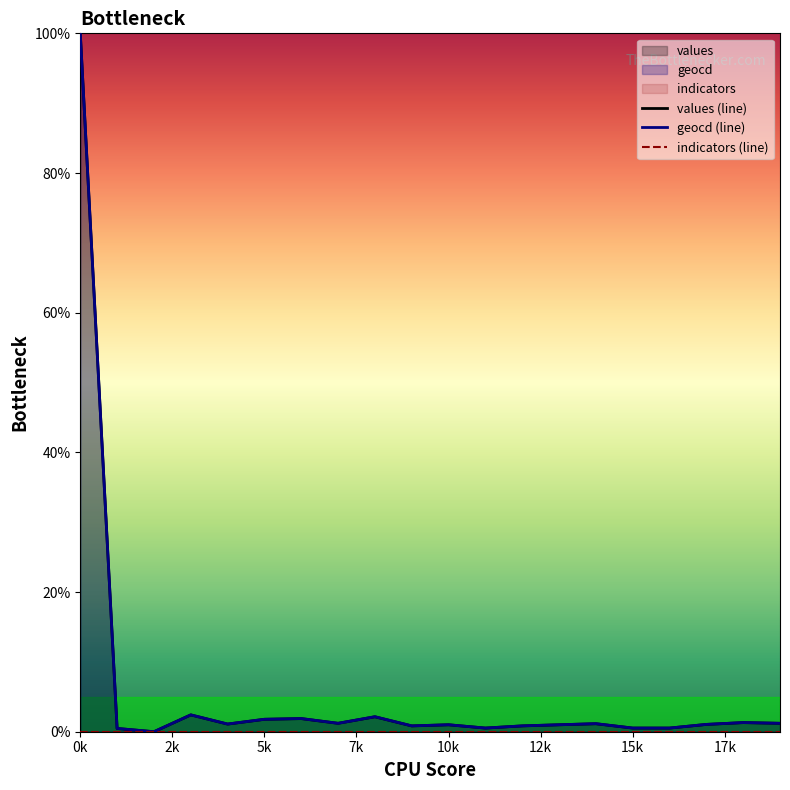

How many interior local peaks does the values (line) series have?

6